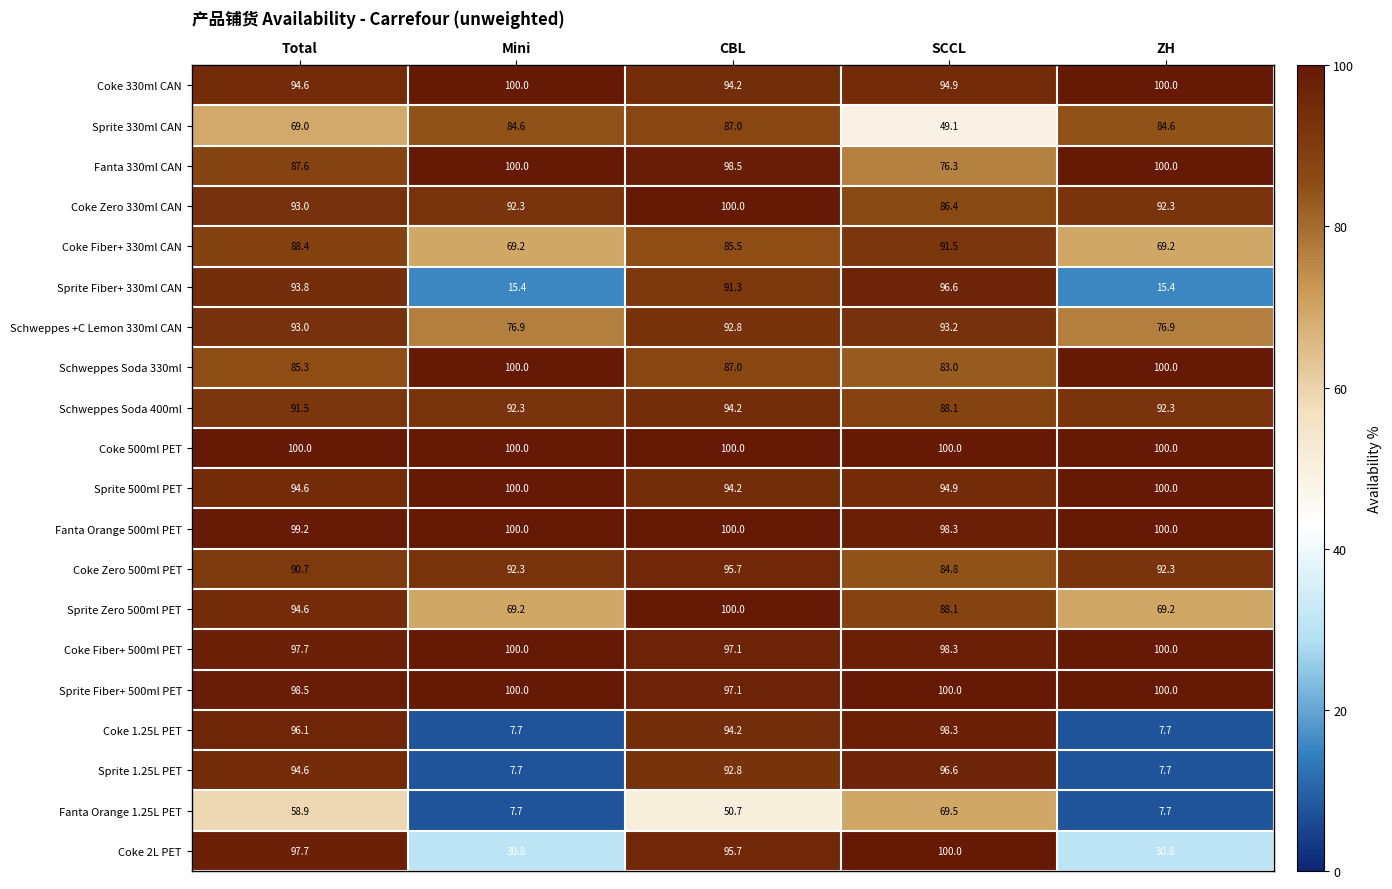

Which series has the largest total across all categories?

Coke 500ml PET